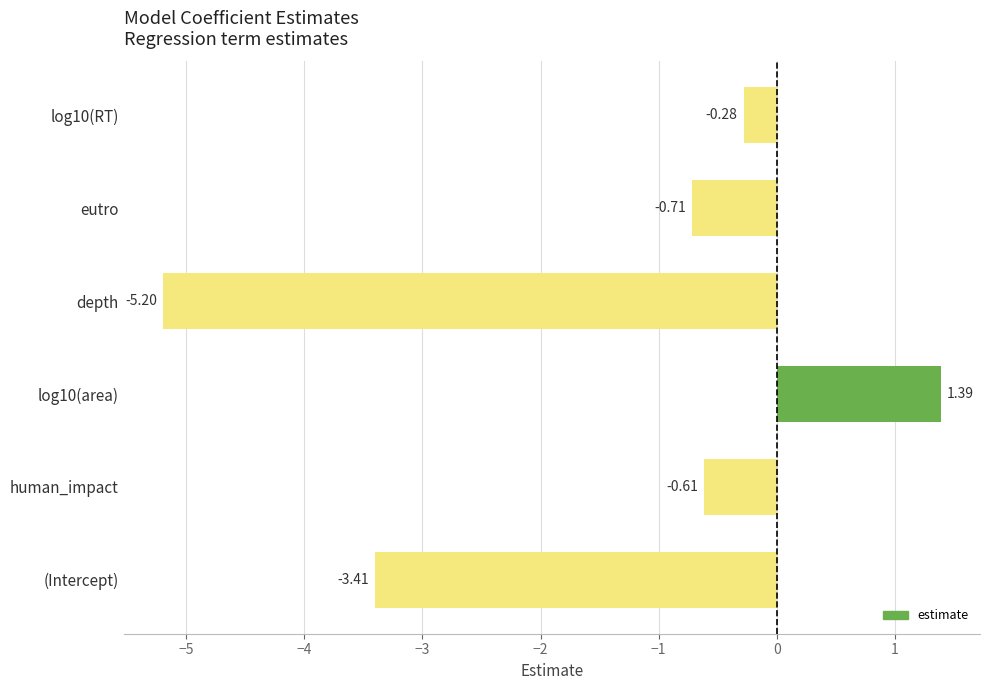

What is the minimum value shown in the chart?

-5.2